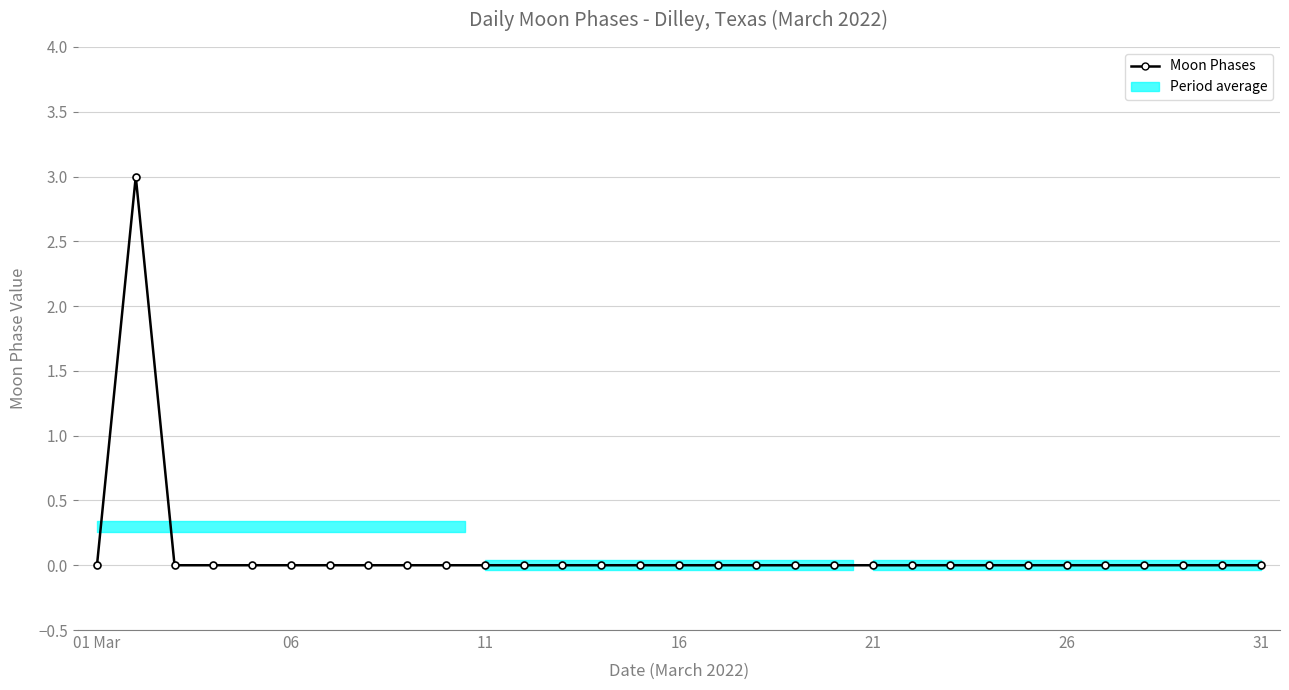

Does the chart have visible grid lines?

Yes